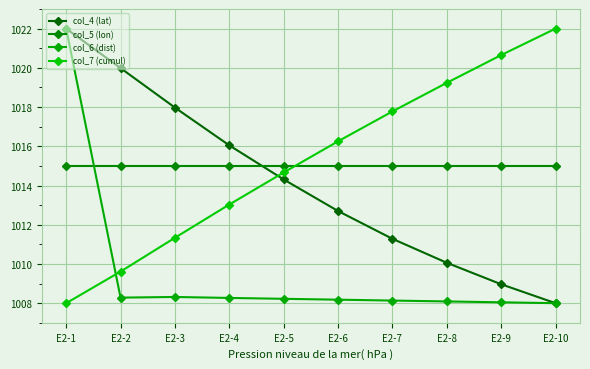

Does the chart display data point markers on the line(s)?

Yes